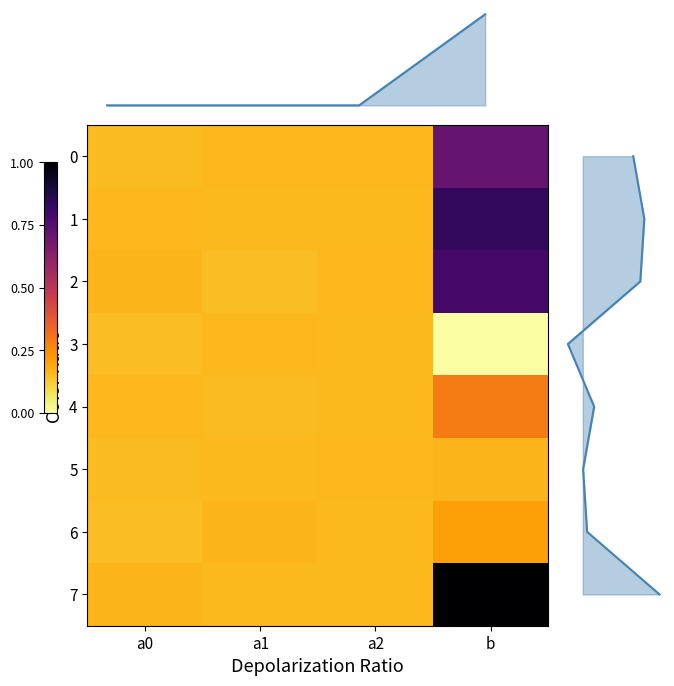

Which series has the largest range (max minus min)?

7